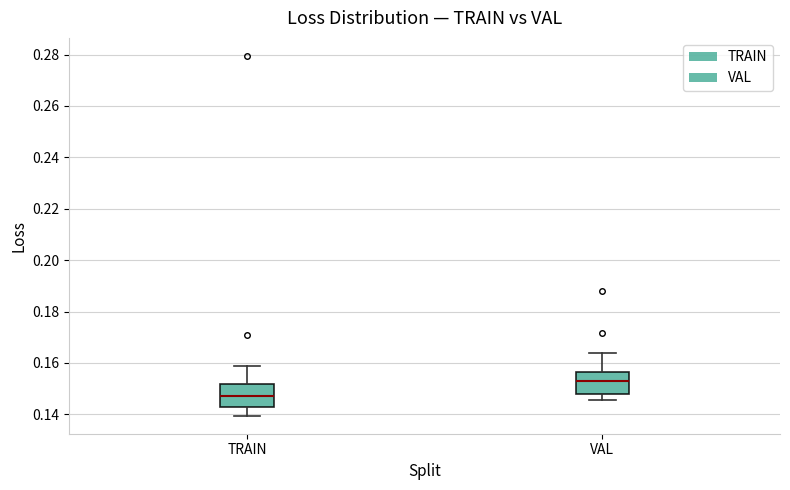

Which box has the highest median line?

VAL